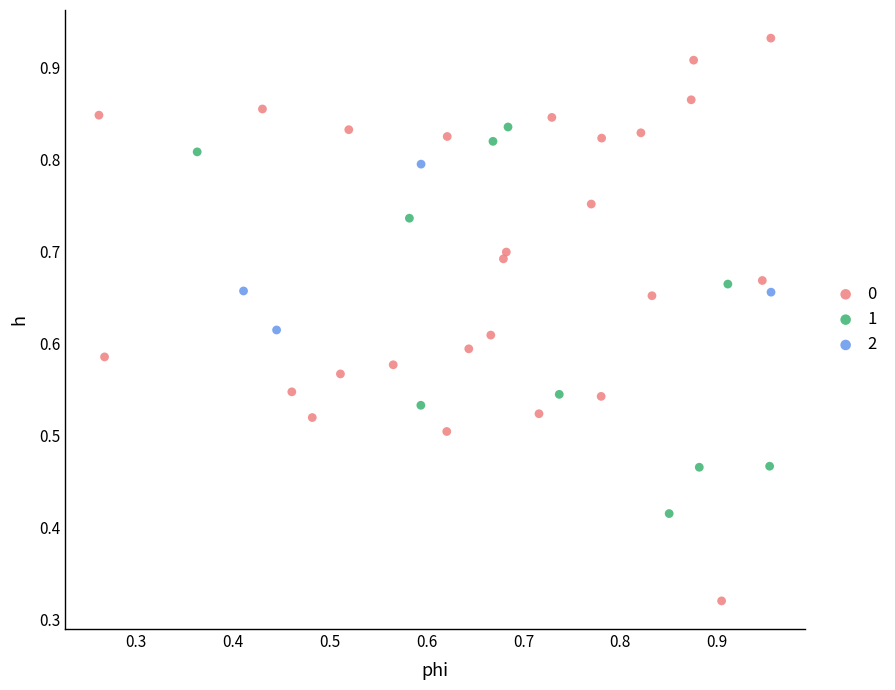

What are all the series names shown in the legend?

0, 1, 2